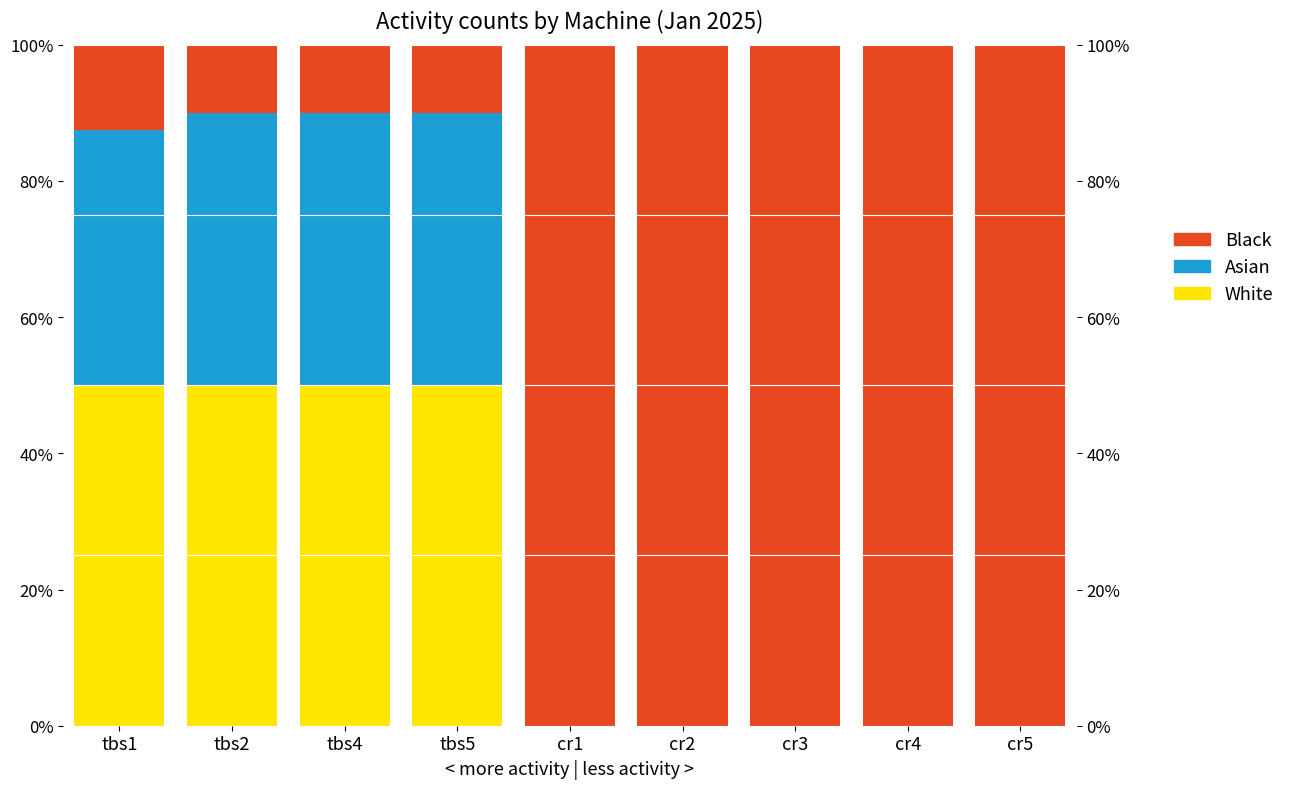

Which series changed the most between cr1 and cr4?

White